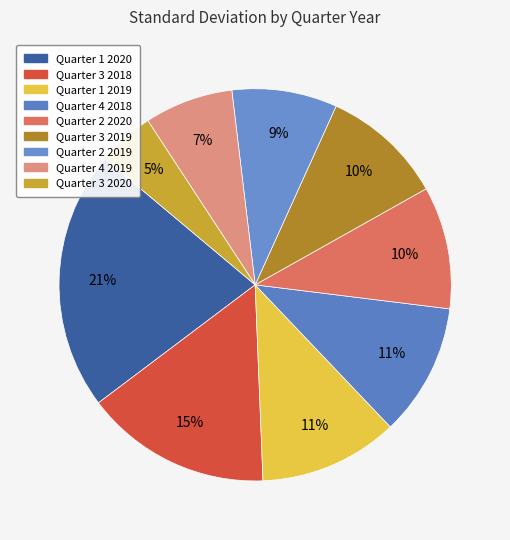

What is the smallest slice in the pie chart?

Quarter 3 2020